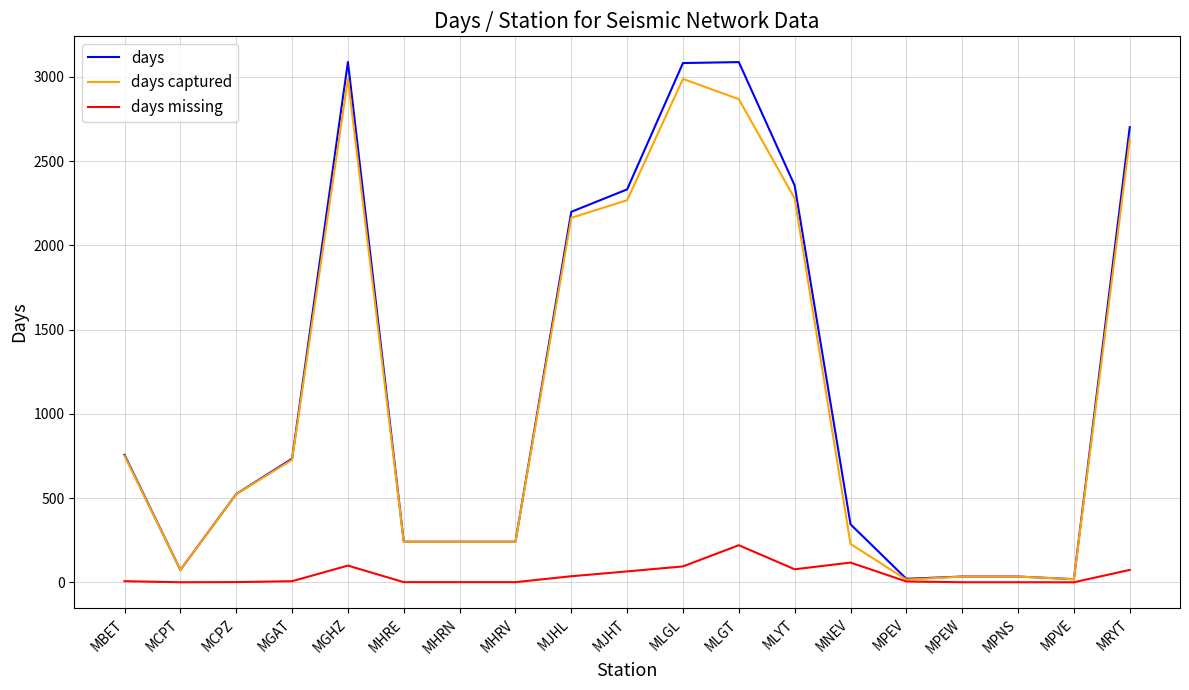

What position from the right is MGAT?

16